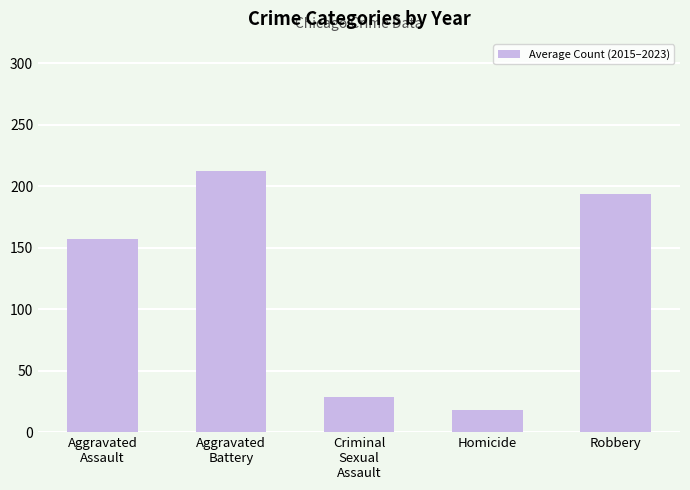

Reading right to left, what are all the values shown in this chart?

Robbery=193.6	Homicide=18.1	Criminal
Sexual
Assault=28.8	Aggravated
Battery=212.4	Aggravated
Assault=156.8